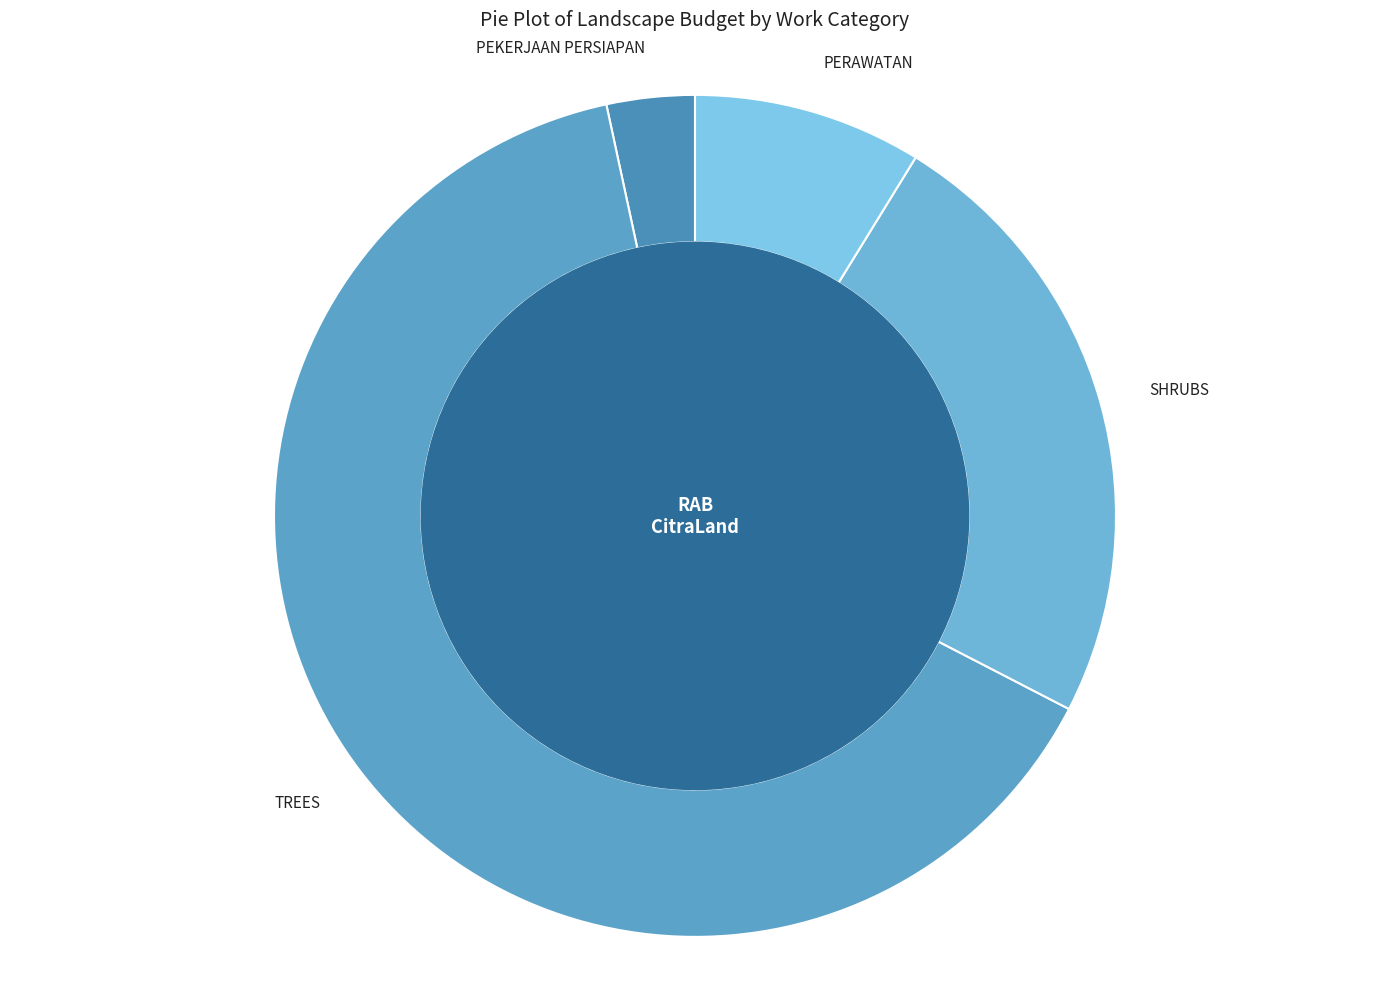

Which category accounts for the majority?

TREES